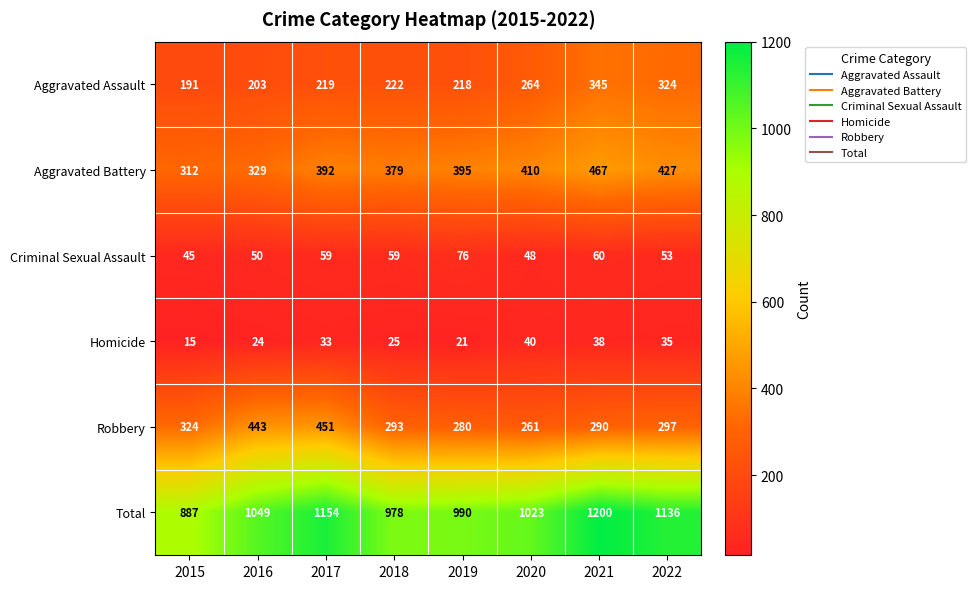

True or false: Total has a value of 302 at 2019.

False